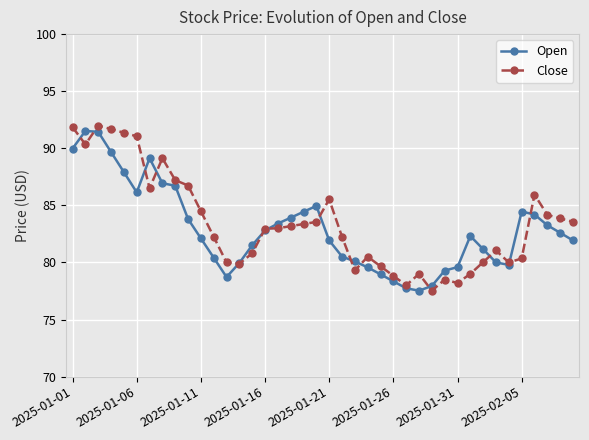

What is the value of the Close point at the 10th from the left?

86.7